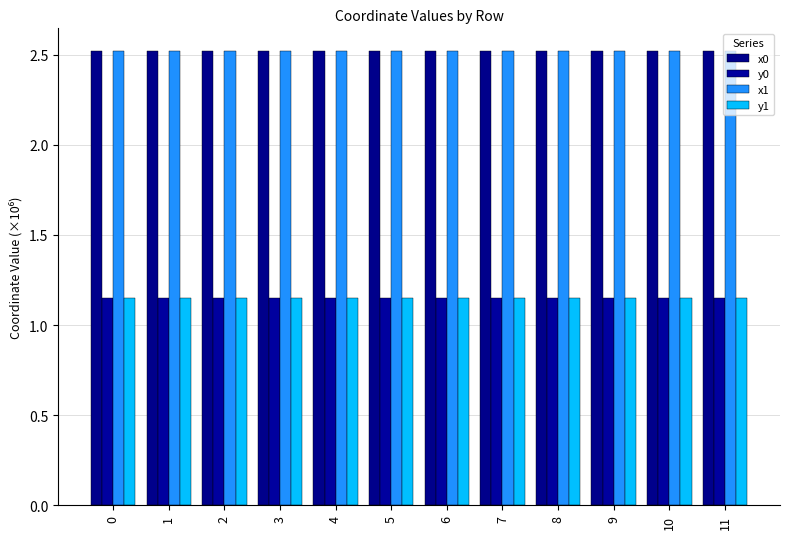

Between 4 and 5, which series saw the biggest shift?

y0